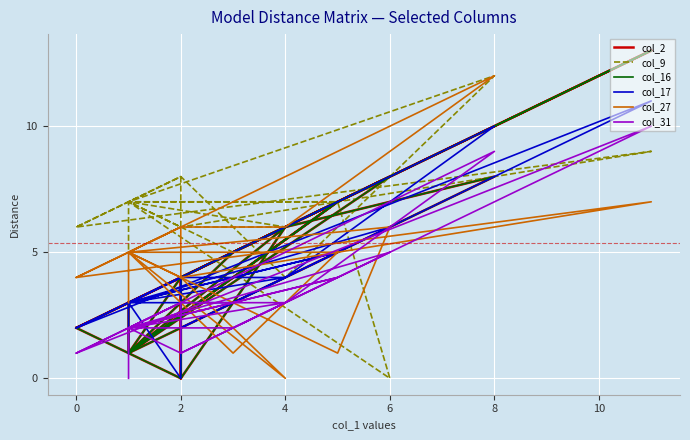

Reading right to left, extract all data points from this chart.

col_2: 3	1	4	0	4	2	13	4	6	1	8	7	1	5	7	1	8	6	0	2
col_9: 5	7	6	8	8	6	9	6	6	7	0	7	7	5	7	7	12	4	8	6
col_16: 3	1	4	0	4	2	13	4	6	1	8	7	1	5	7	1	8	6	0	2
col_17: 1	3	0	4	4	2	11	2	4	3	6	5	3	3	5	3	10	4	4	2
col_27: 3	5	4	6	6	4	7	4	0	5	6	1	5	1	5	5	12	6	6	4
col_31: 0	2	1	3	3	1	10	1	3	2	5	4	2	2	4	2	9	3	3	1